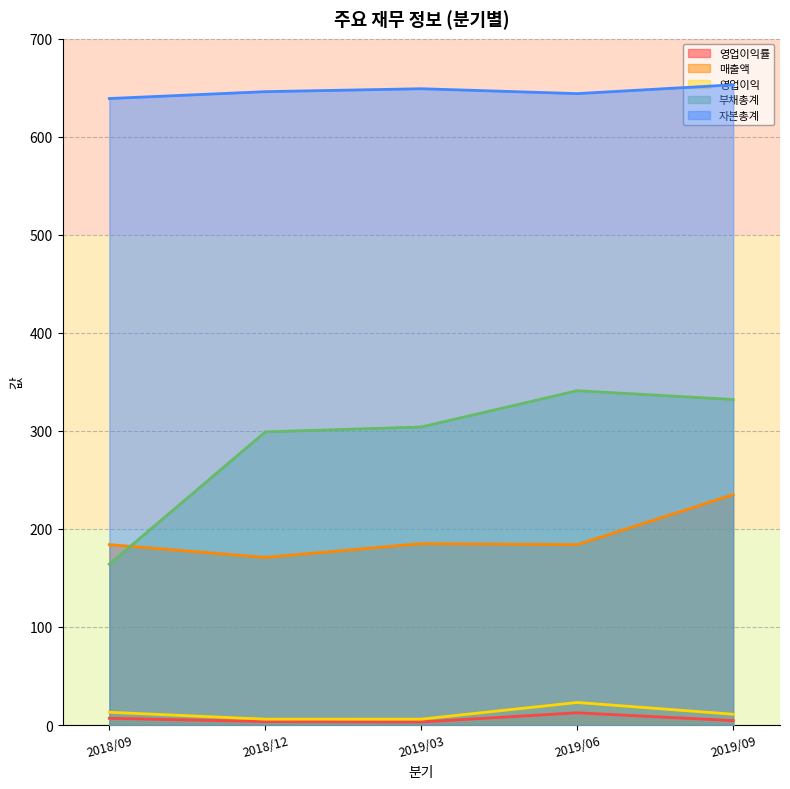

In 자본총계, how many points are lower than both neighbors (excluding endpoints)?

1